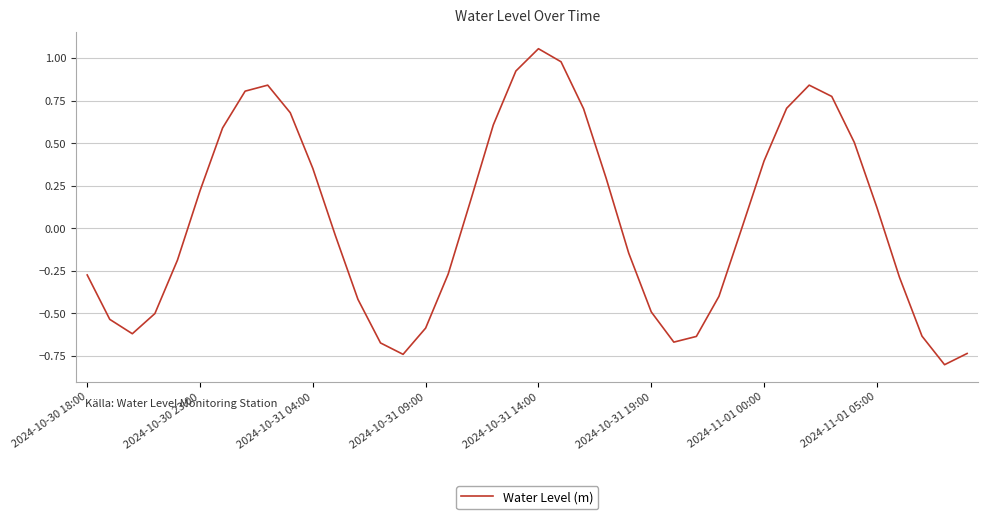

What is the difference between the maximum and minimum values?

1.9